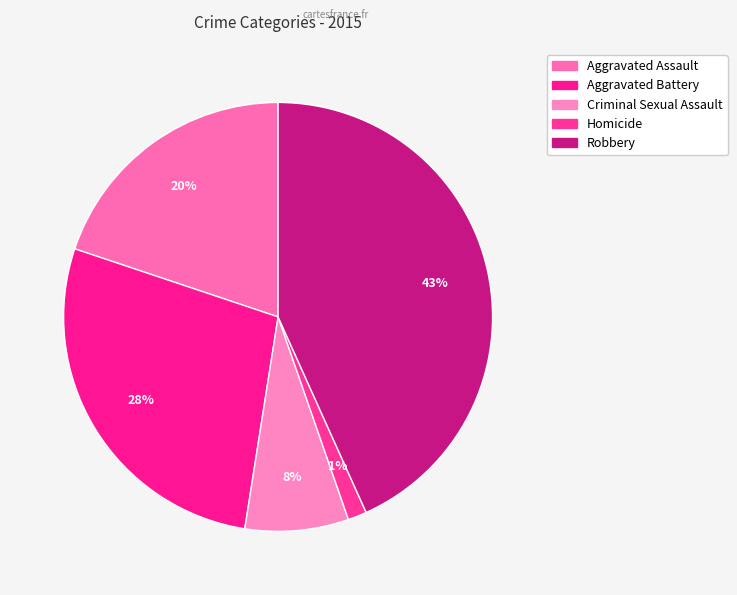

Which category has the biggest portion of the pie?

Robbery